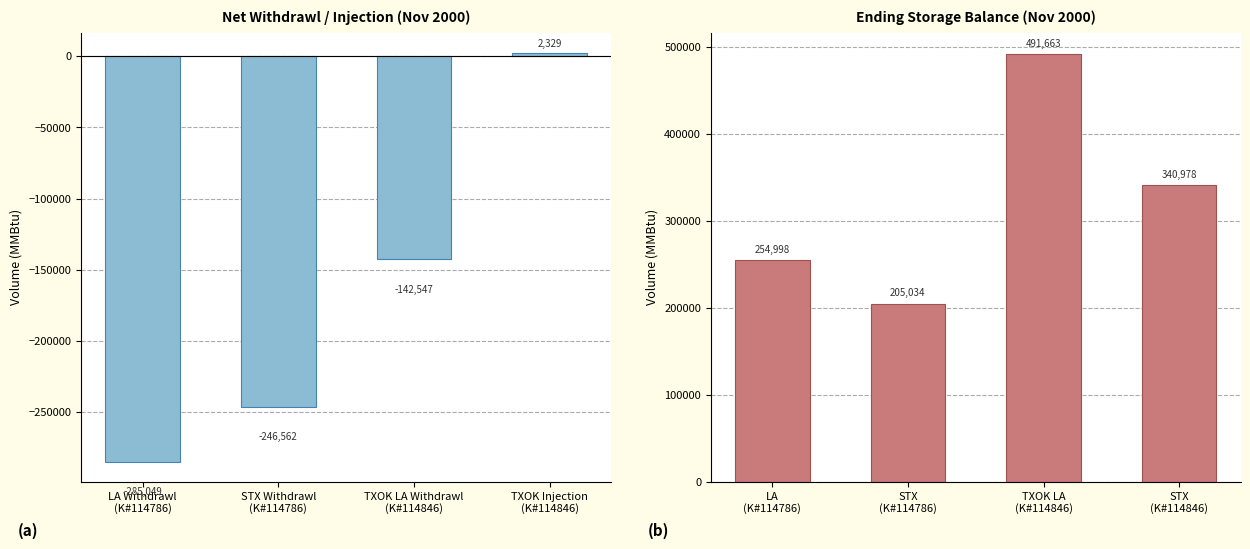

What is the smallest value displayed?

-285049